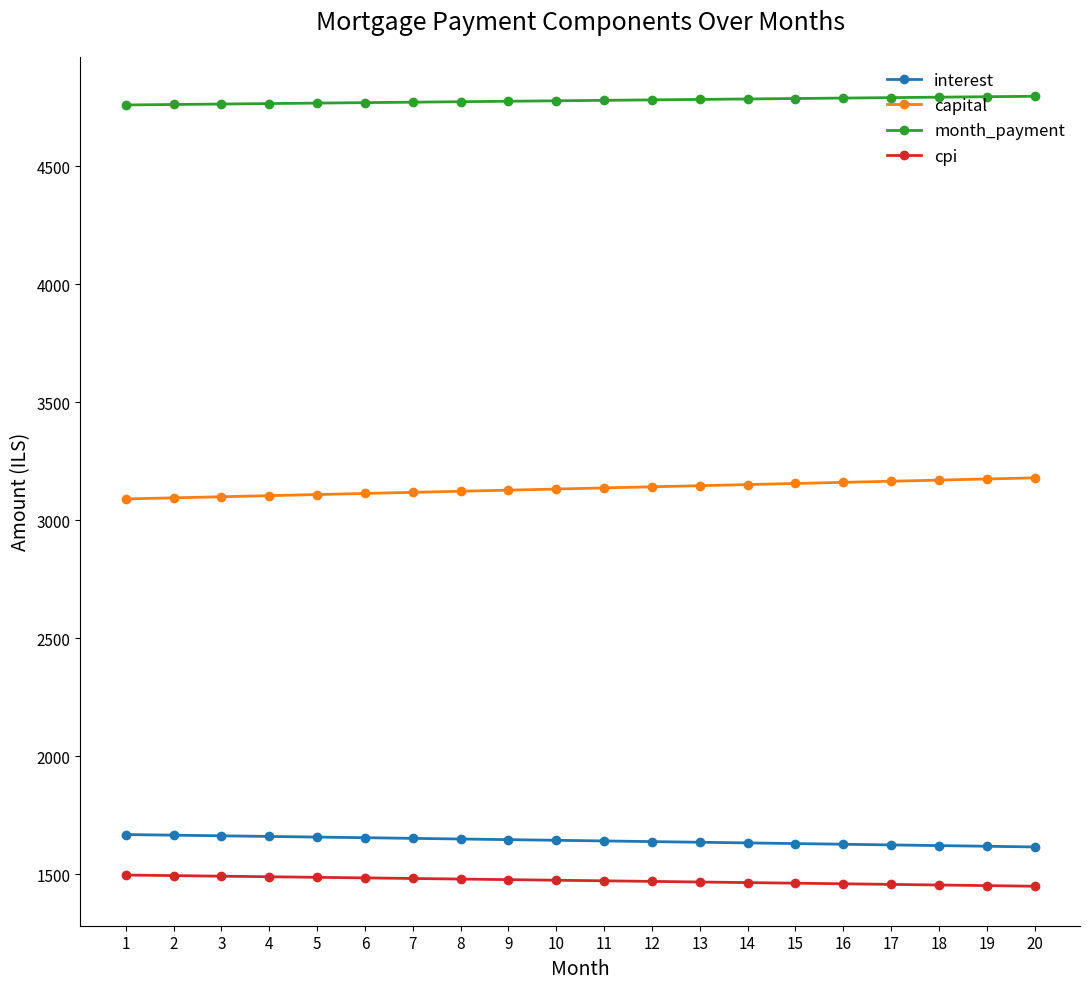

Is it true that cpi equals 2544.7 at 4?

False